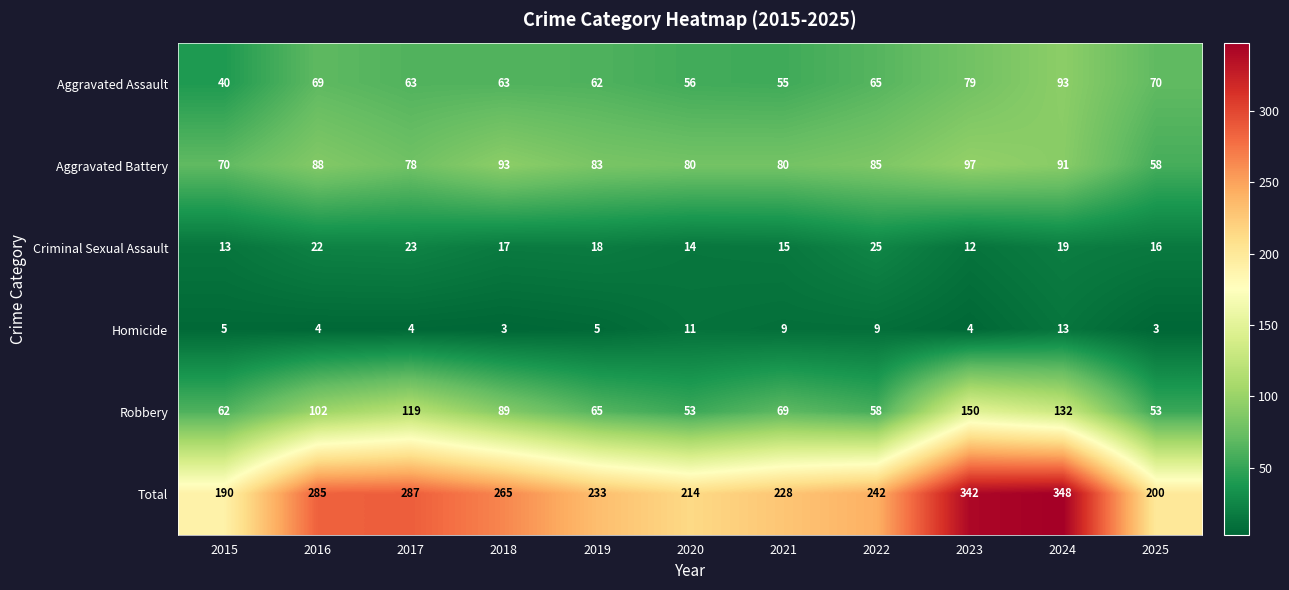

What is the spread (max minus min) of values at 2020?

203